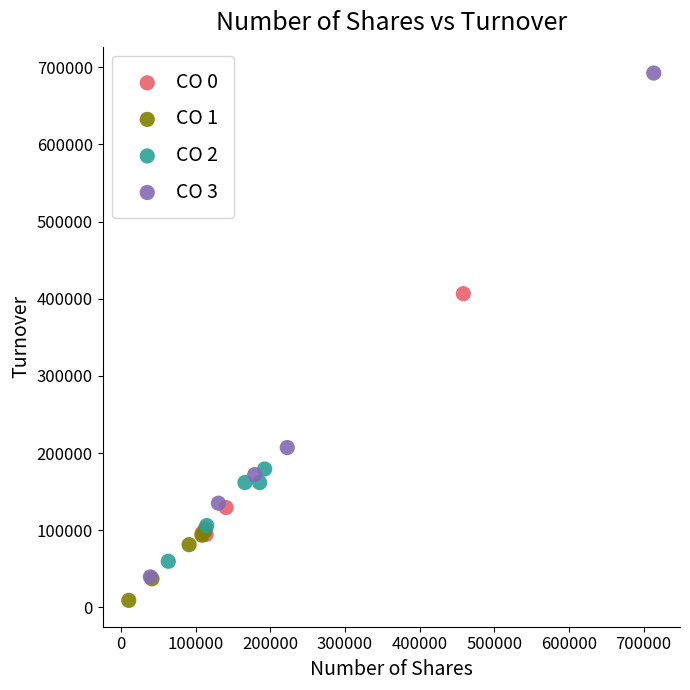

Which series contains the lowest Y value?

CO 1